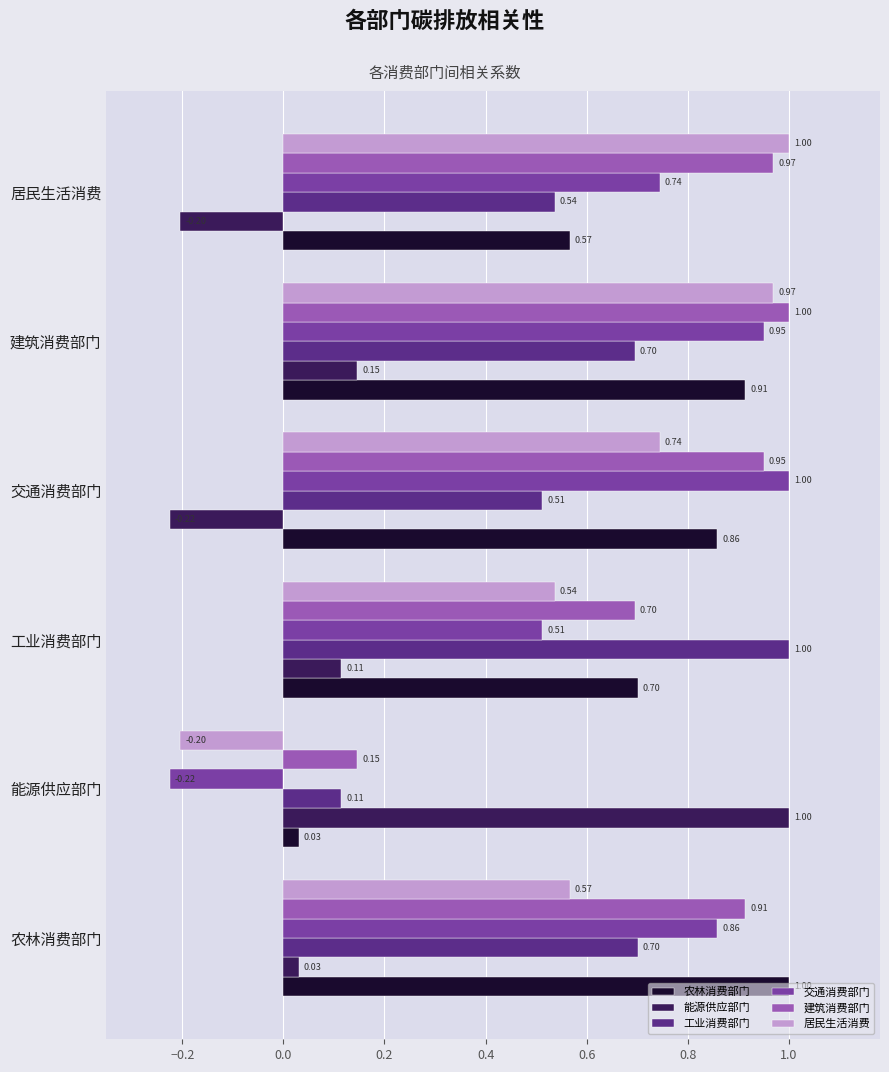

Which series has the largest total across all categories?

建筑消费部门